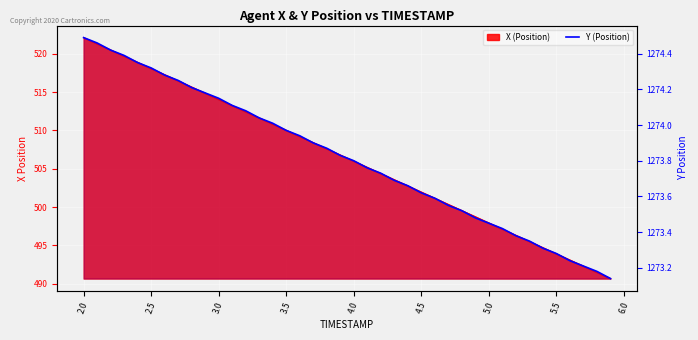

Reading left to right, list all the values displayed in this chart.

1274.5	1274.5	1274.4	1274.4	1274.3	1274.3	1274.3	1274.2	1274.2	1274.2	1274.2	1274.1	1274.1	1274.0	1274.0	1274.0	1273.9	1273.9	1273.9	1273.8	1273.8	1273.8	1273.7	1273.7	1273.7	1273.6	1273.6	1273.5	1273.5	1273.5	1273.5	1273.4	1273.4	1273.3	1273.3	1273.3	1273.2	1273.2	1273.2	1273.1